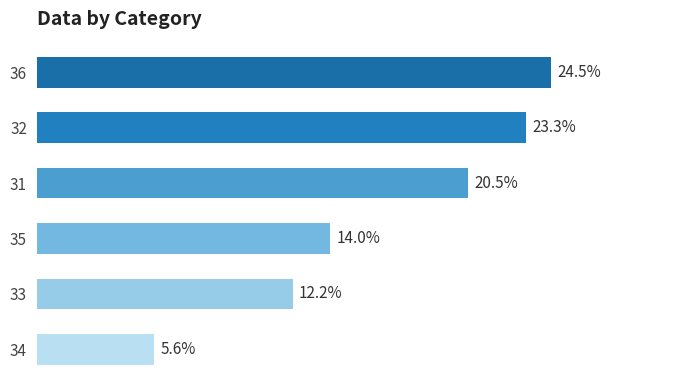

Rank the categories by value from lowest to highest.

34, 33, 35, 31, 32, 36